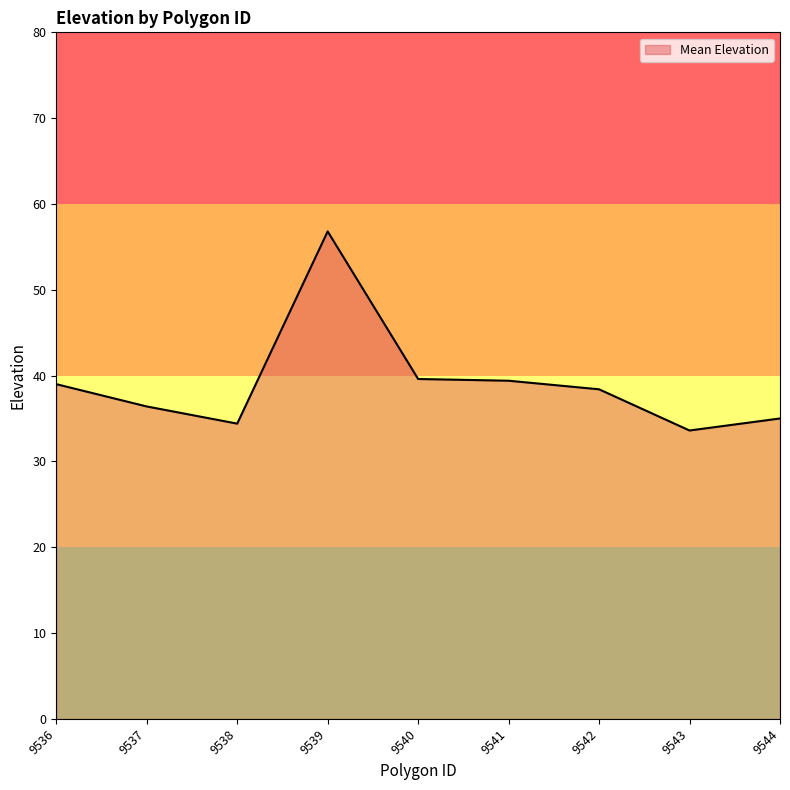

Between 9543 and 9542, which is larger?

9542